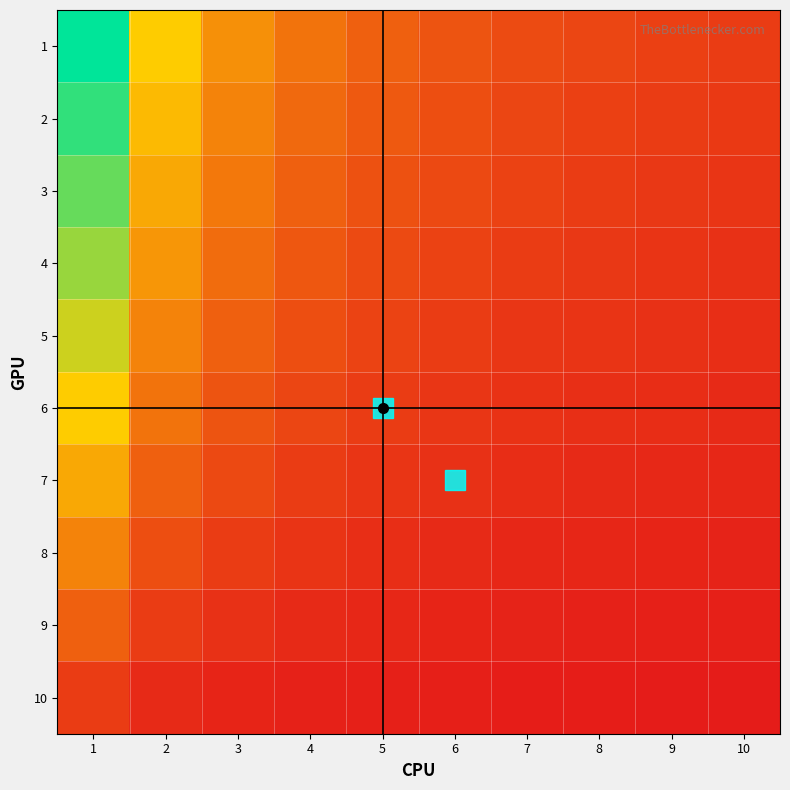

How many distinct data groups are displayed?

10